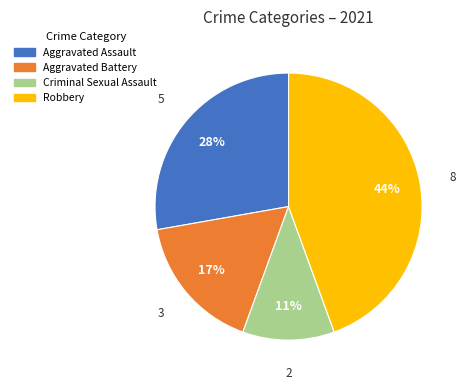

Does any single category account for the majority?

No